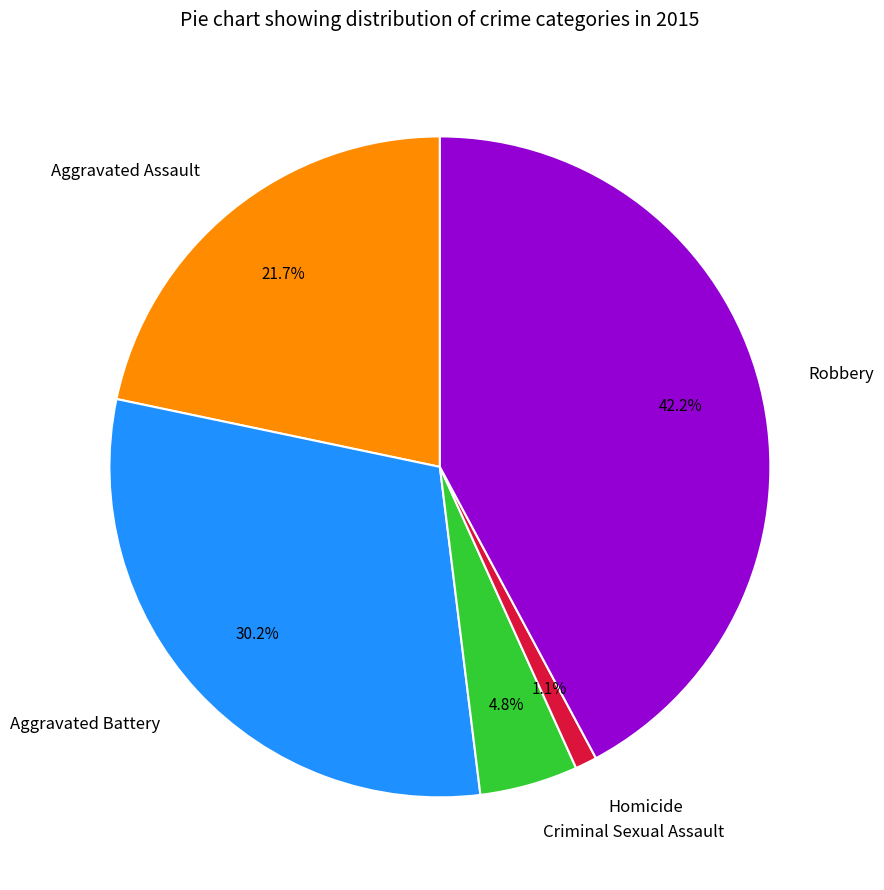

Is the sum of Aggravated Battery and Homicide greater than half?

No